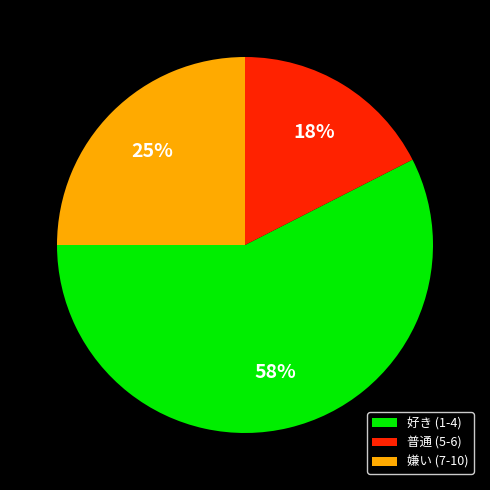

To the nearest percent, what is the difference between the 普通 (5-6) and 嫌い (7-10) slice percentages?

8%